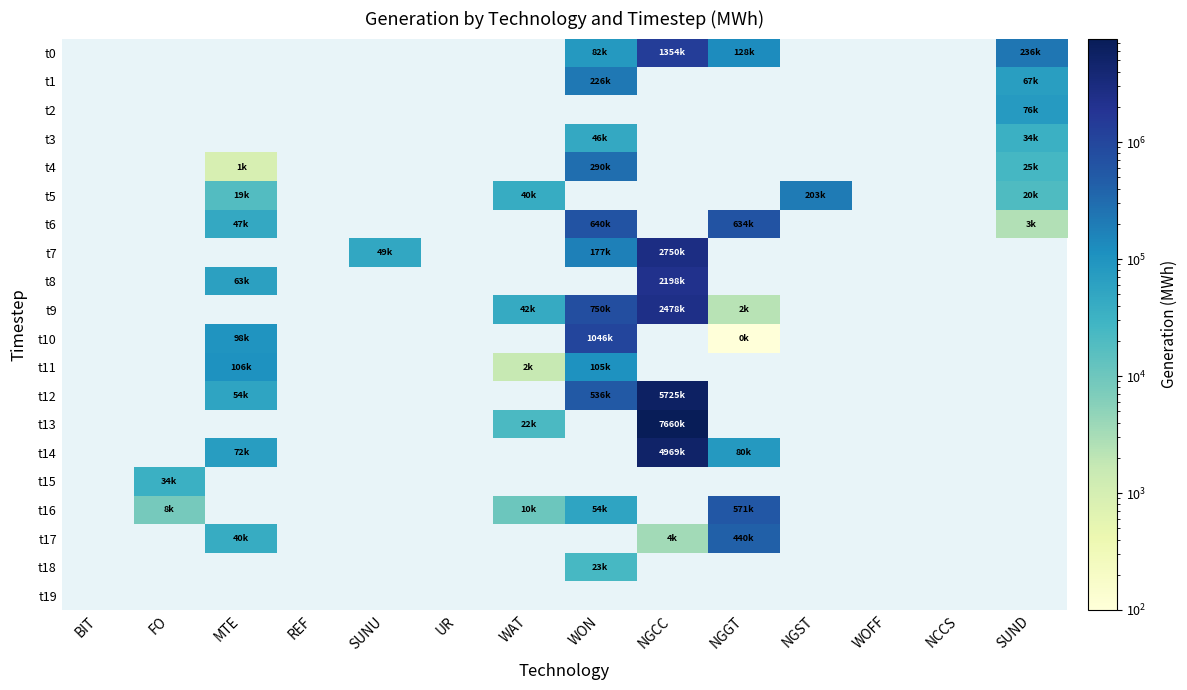

How many data points does each series have?

14